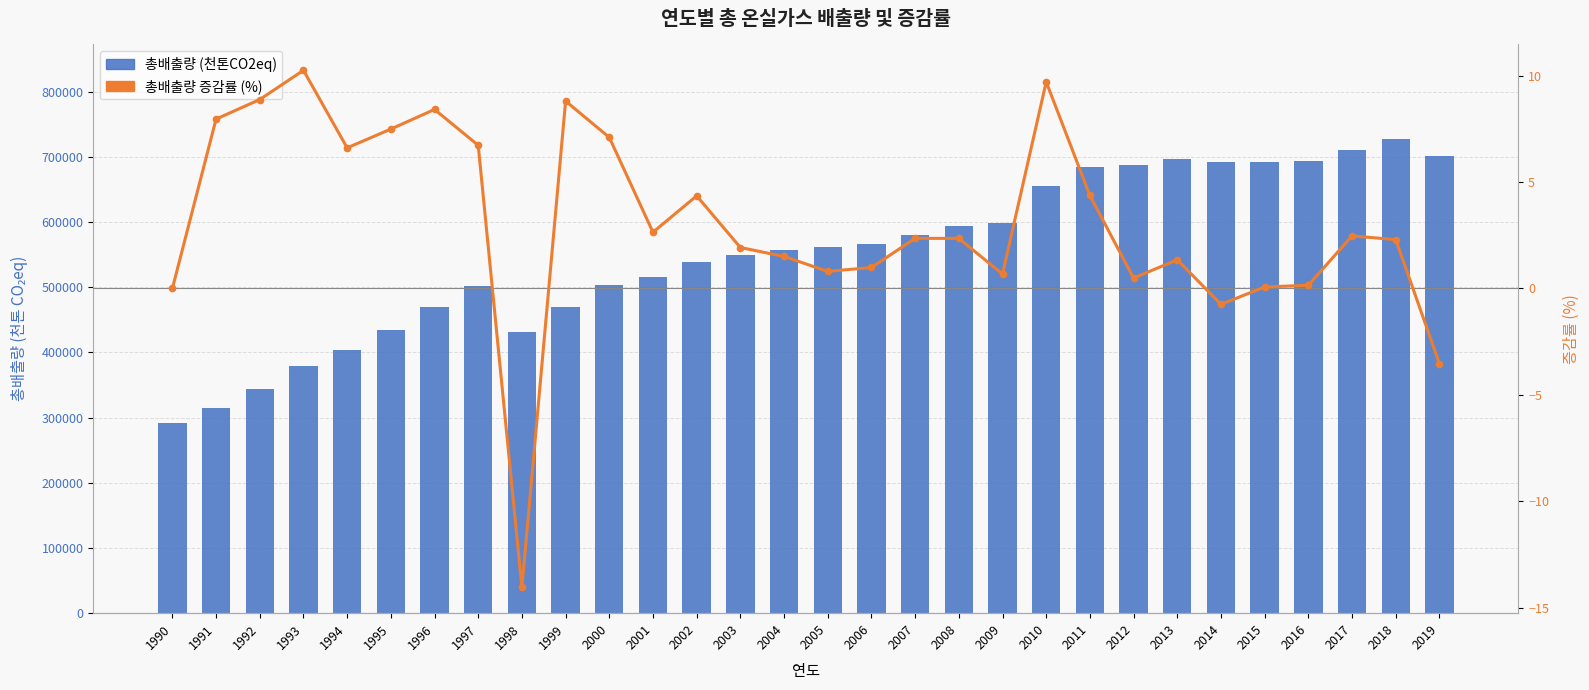

Reading left to right, extract all data points from this chart.

총배출량 (천톤CO2eq): 292097.8	315341.5	343337.6	378532.9	403541.2	433757.3	470241.2	501875.2	431387.6	469368.6	502681.5	515955.0	538405.9	548761.8	557011.8	561472.1	566997.8	580340.8	593991.2	598001.3	656048.8	684703.4	688035.3	697308.8	692100.7	692575.9	693612.4	710743.4	727045.2	701370.4
총배출량 증감률 (%): 0.0	8.0	8.9	10.3	6.6	7.5	8.4	6.7	-14.0	8.8	7.1	2.6	4.4	1.9	1.5	0.8	1.0	2.4	2.4	0.7	9.7	4.4	0.5	1.3	-0.7	0.1	0.1	2.5	2.3	-3.5